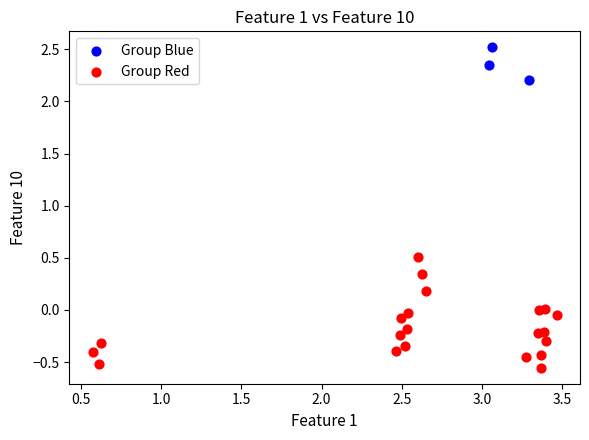

Which series has the widest spread of Y values?

Group Red